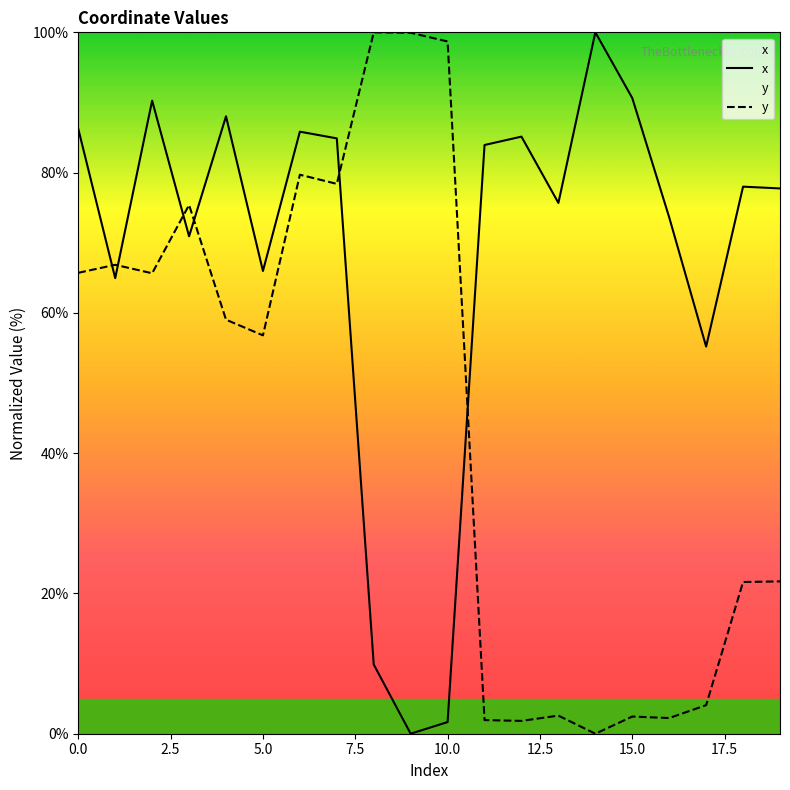

What is the difference between the second highest and minimum values in the x series?

90.6